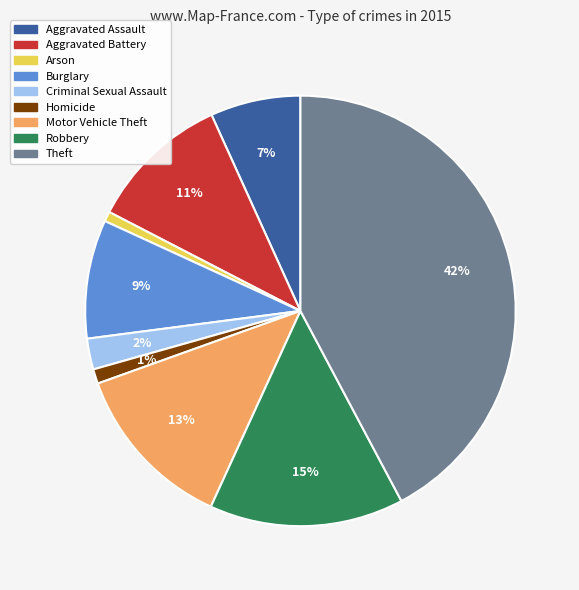

What is the largest slice in the pie chart?

Theft